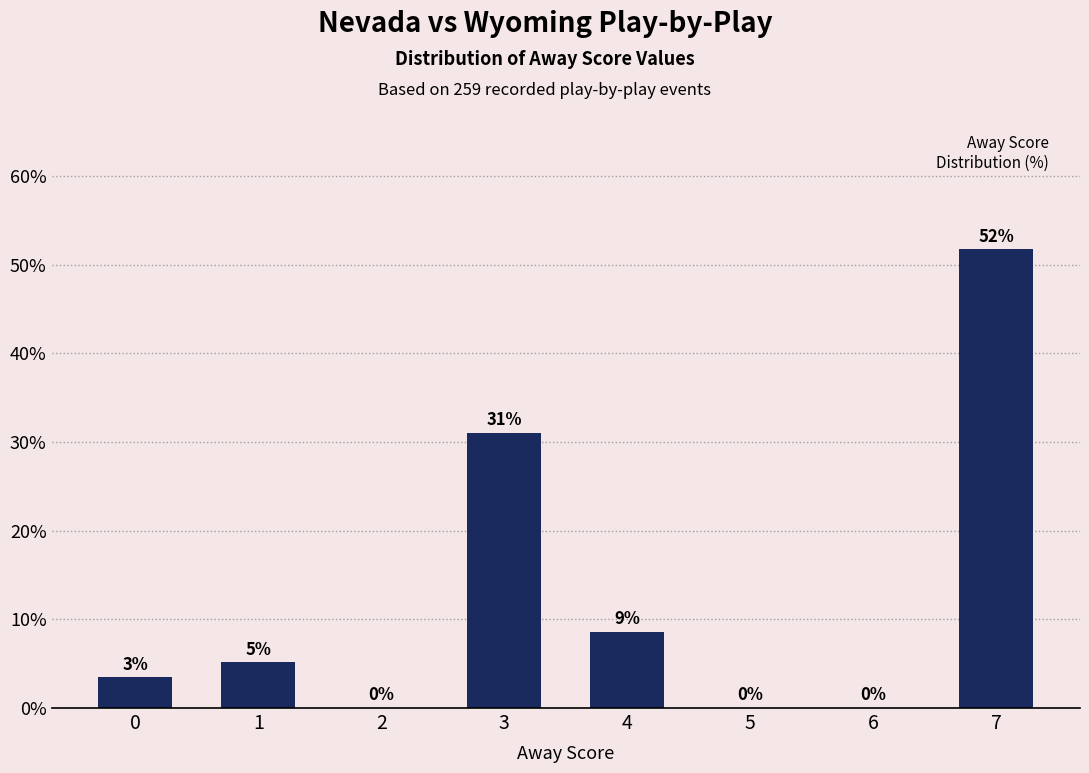

What is the sum of all values?

100.0